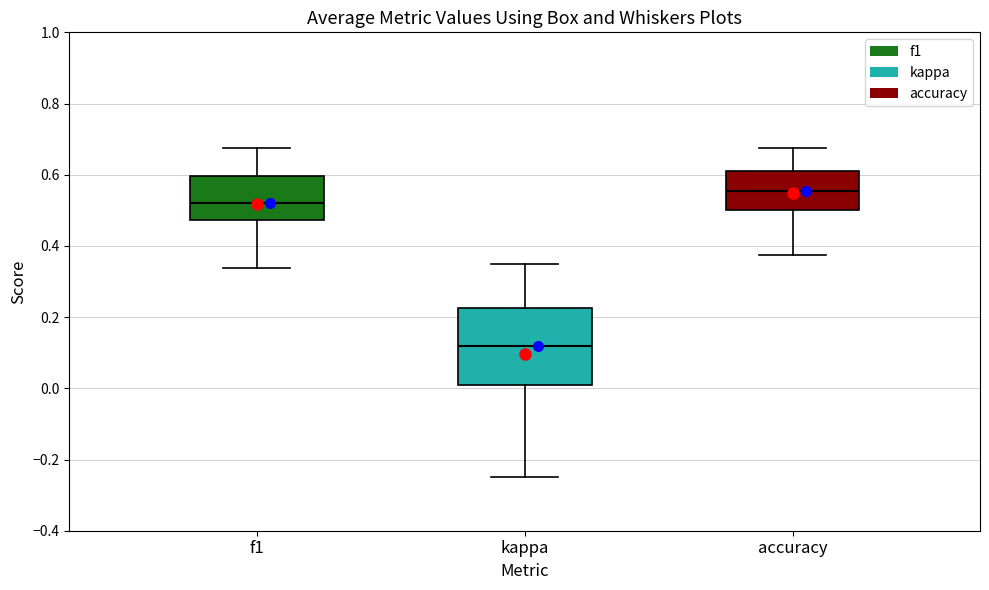

Where does the median line of the box for kappa sit on the y-axis? The values are not printed on the chart, so give them approximately, as read against the axis.

0.12